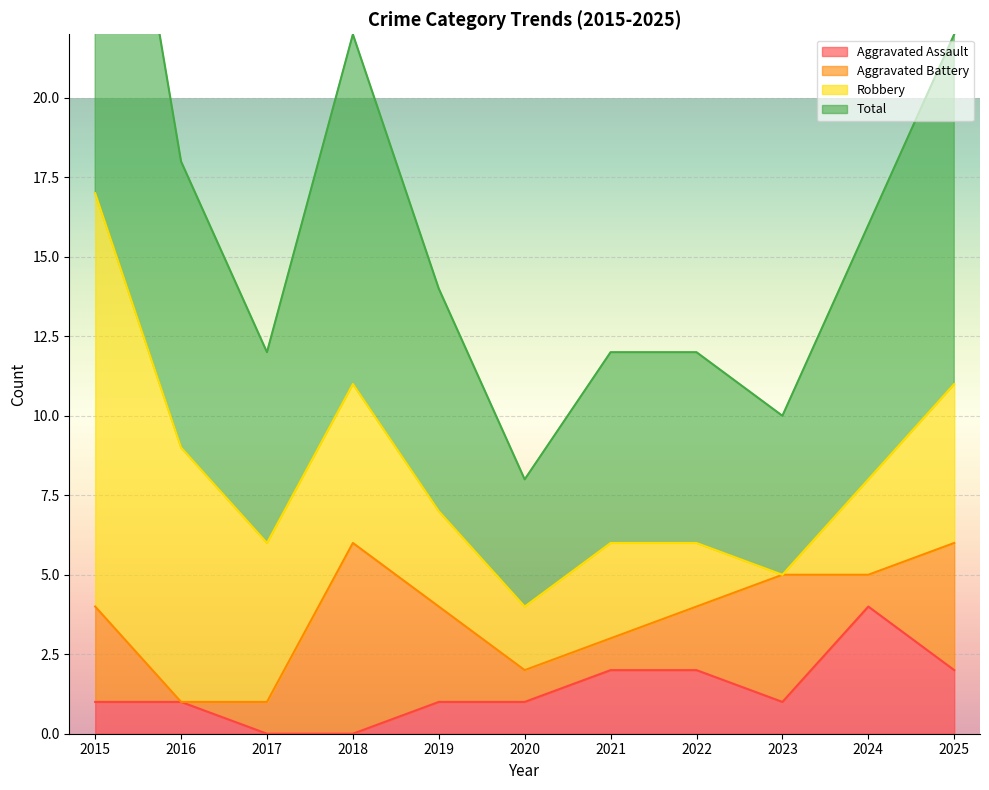

The Aggravated Assault series shows 1 at 2015. True or false?

True